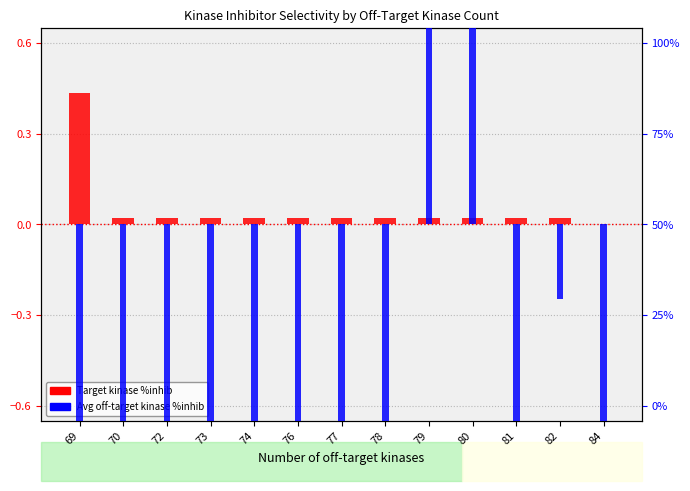

Is it true that Avg off-target kinase %inhib (centered) equals 0.6 at 80?

False